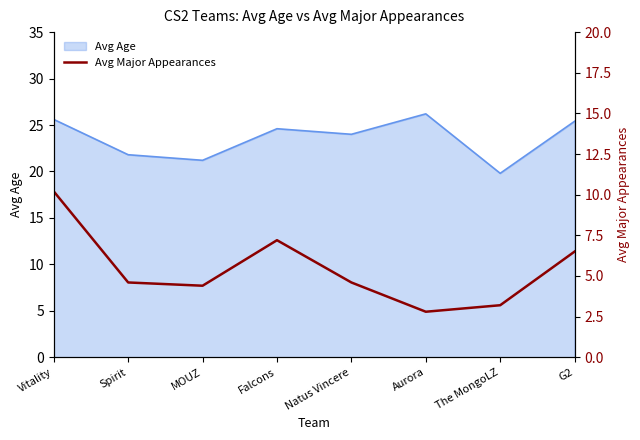

At which label does Avg Age reach its minimum?

The MongoLZ